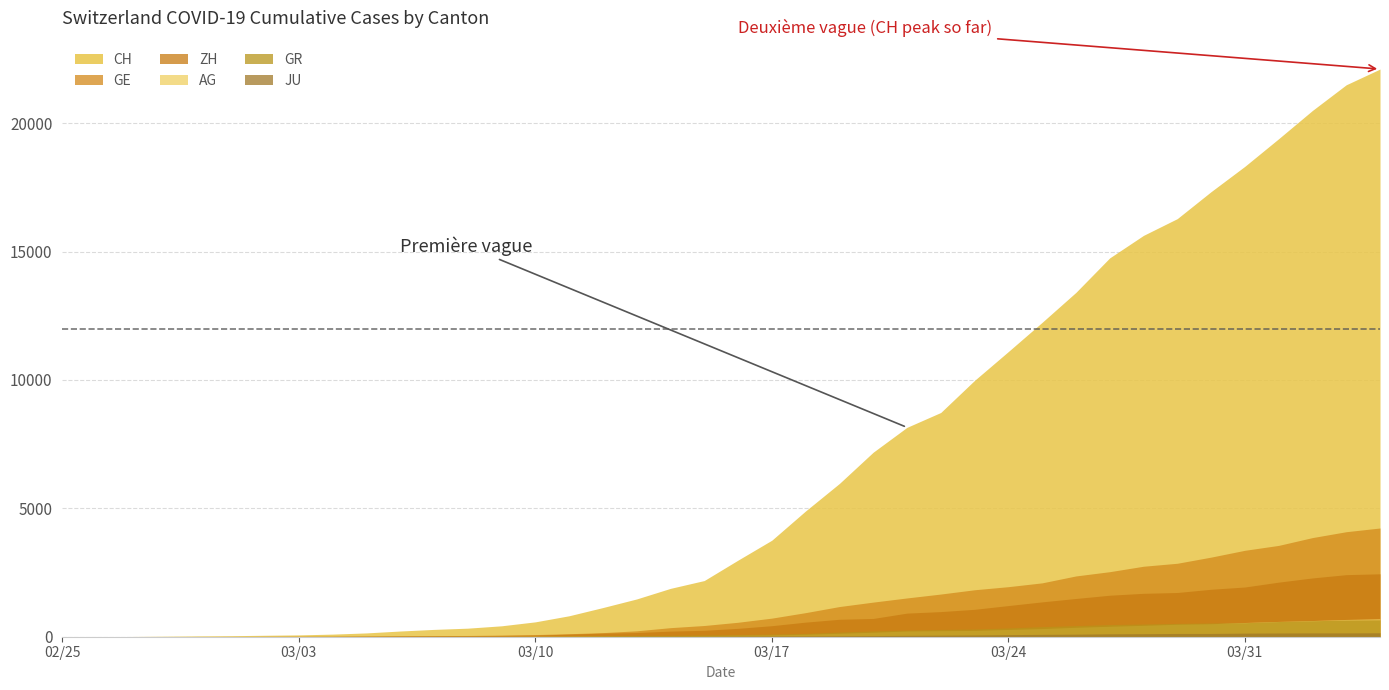

The value of ZH at 11 is 56. True or false?

False